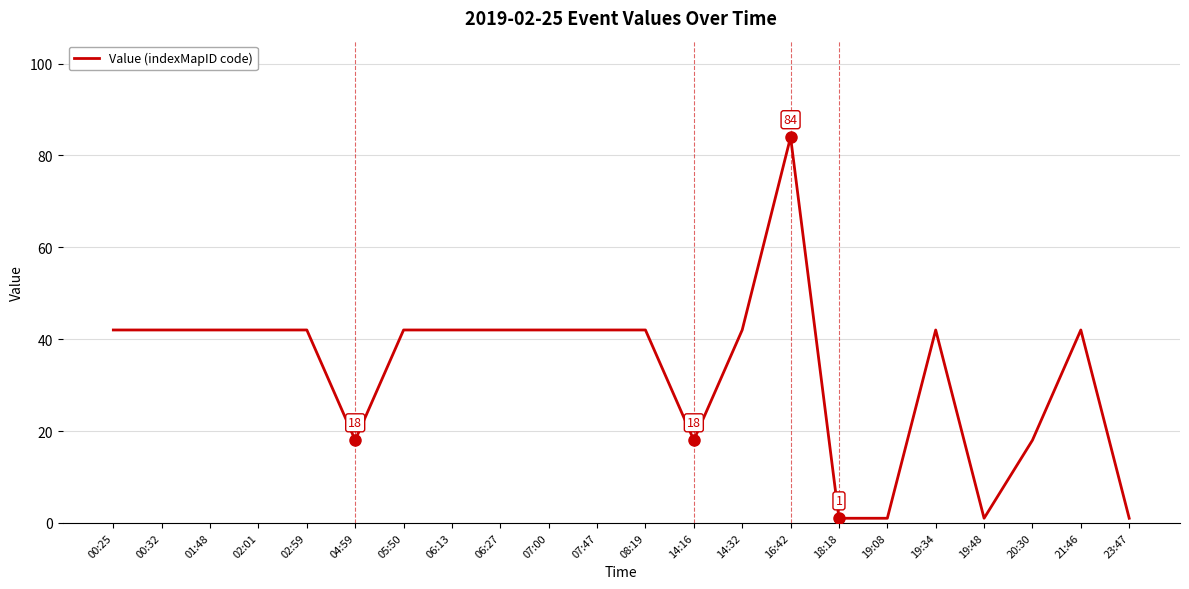

Which category has the highest value across all series?

16:42